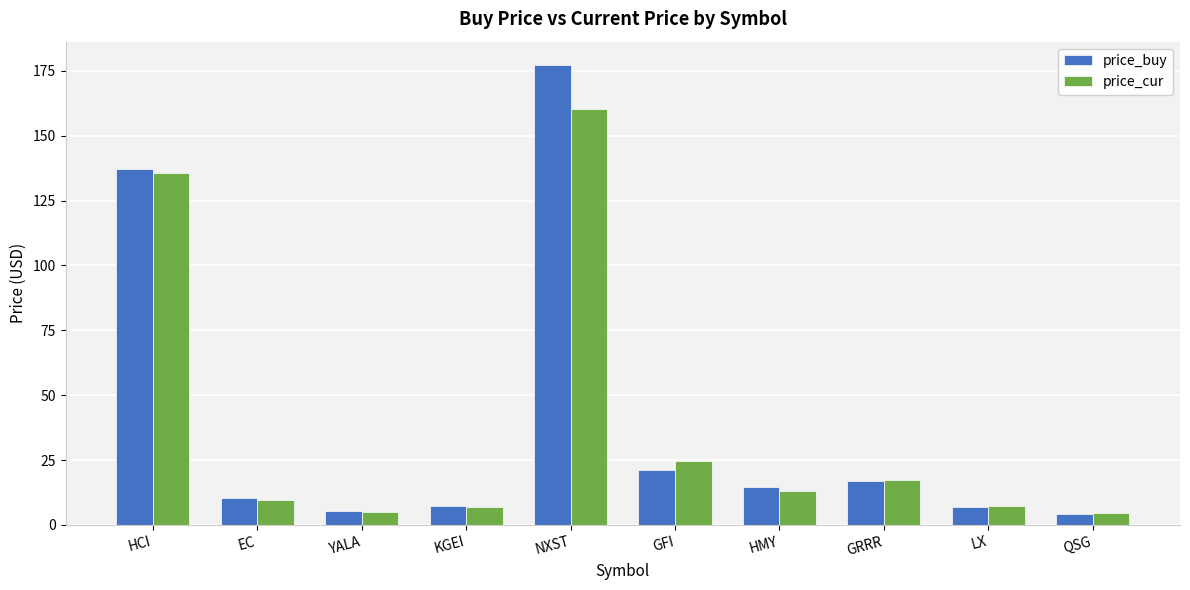

What is the maximum value for price_cur?

160.2